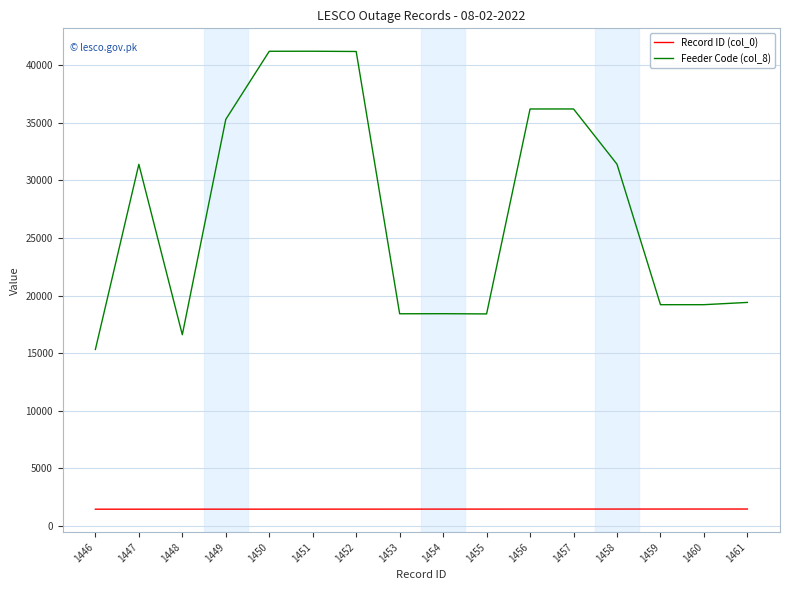

Which series changed the most between 1449 and 1459?

Feeder Code (col_8)